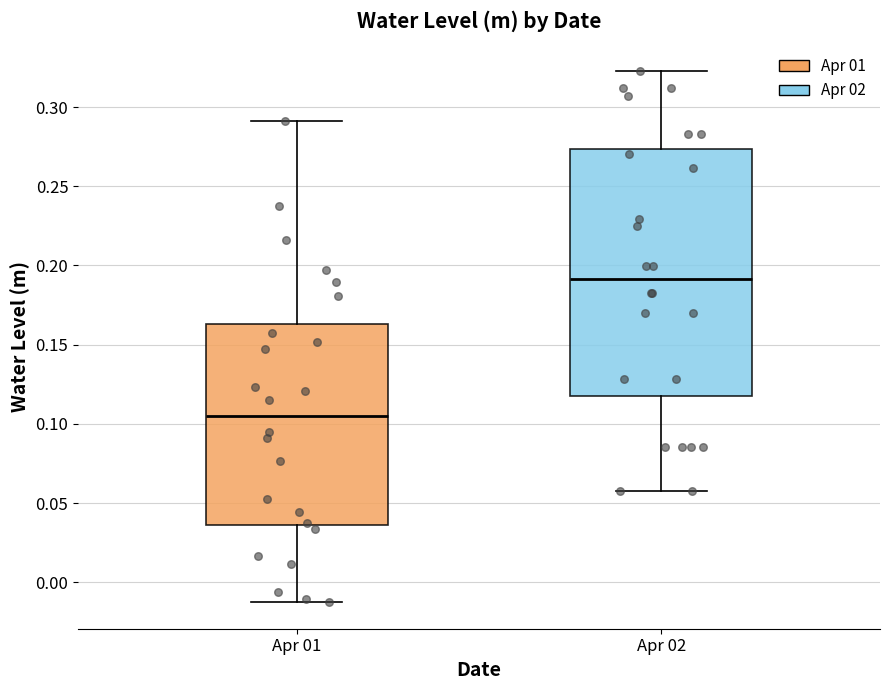

Reading left to right, read every box against the y-axis: the position of its median line, the range the box covers, and the ends of its whiskers. The values are not printed on the chart, so give them approximately, as read against the axis.

Apr 01: median 0.105, box 0.035 to 0.165, whiskers -0.010 to 0.290
Apr 02: median 0.190, box 0.115 to 0.275, whiskers 0.060 to 0.325